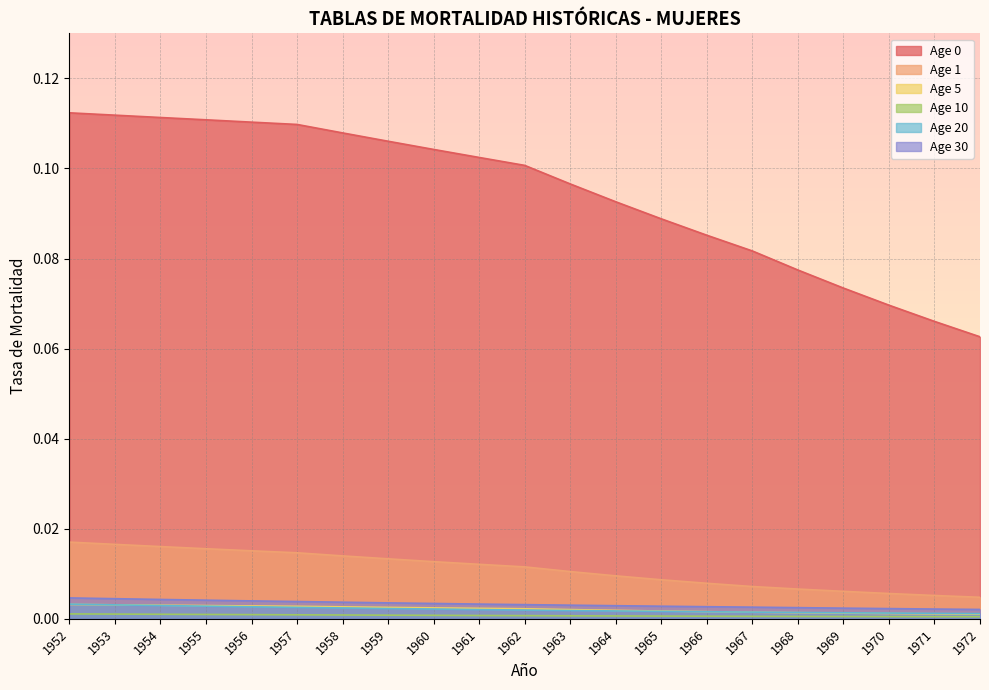

True or false: Age 20 and Age 1 cross at least once.

False